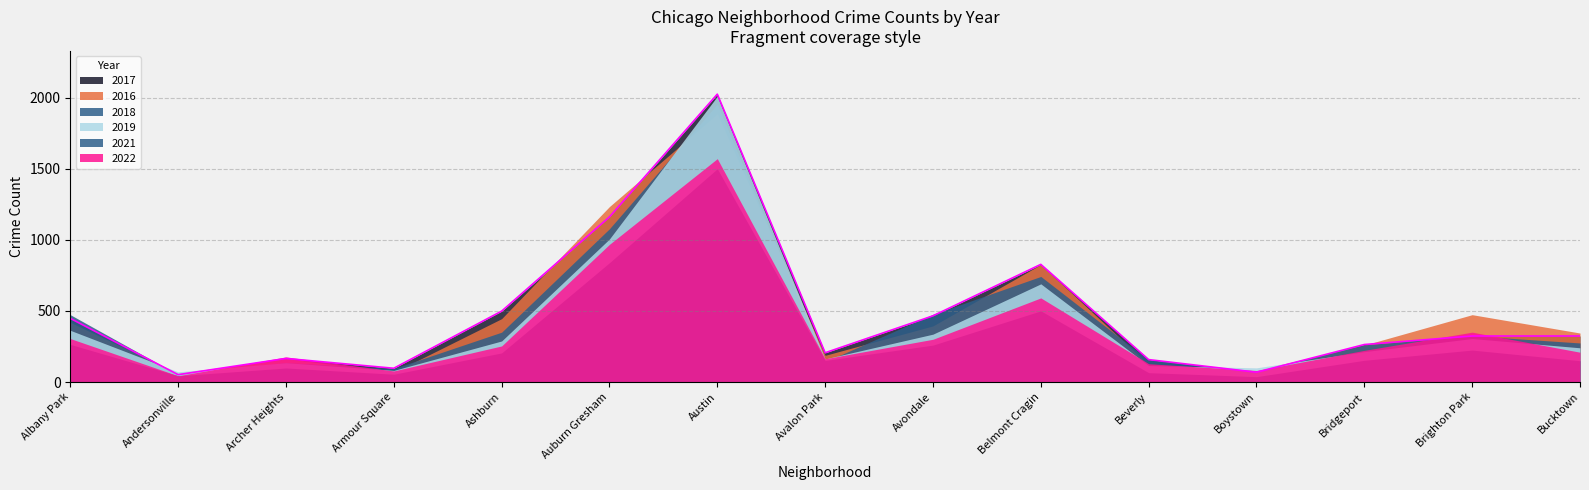

What position from the right is Archer Heights?

13